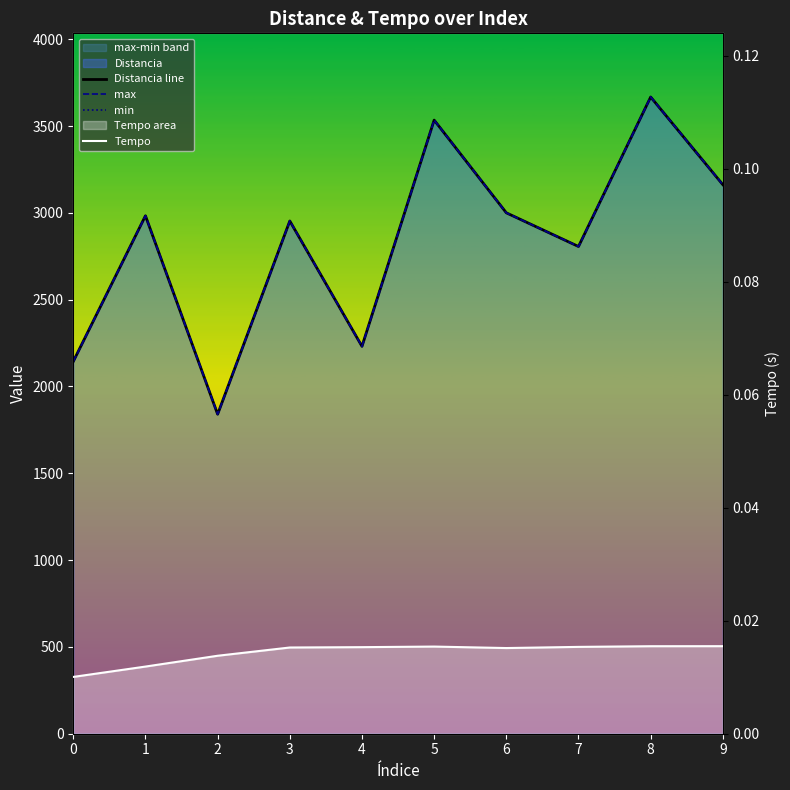

At 0, list the series in order from smallest to largest.

Tempo, Distancia line, max, min